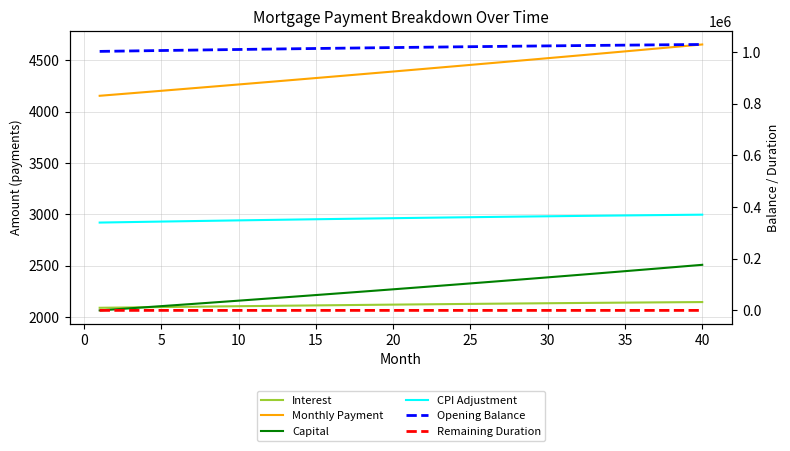

At how many categories does at least one series exceed 984801?

40